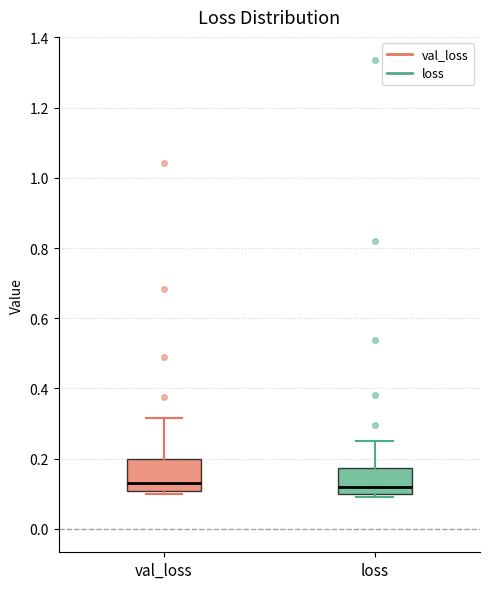

Reading left to right, transcribe this box plot: for each box, give where its median line is, the range the box spans, and where its two whiskers end, as read against the y-axis. The values are not printed on the chart, so give them approximately, as read against the axis.

val_loss: median 0.12, box 0.10 to 0.20, whiskers 0.10 (just below the box's lower edge) to 0.32
loss: median 0.12, box 0.10 to 0.18, whiskers 0.10 (just below the box's lower edge) to 0.26